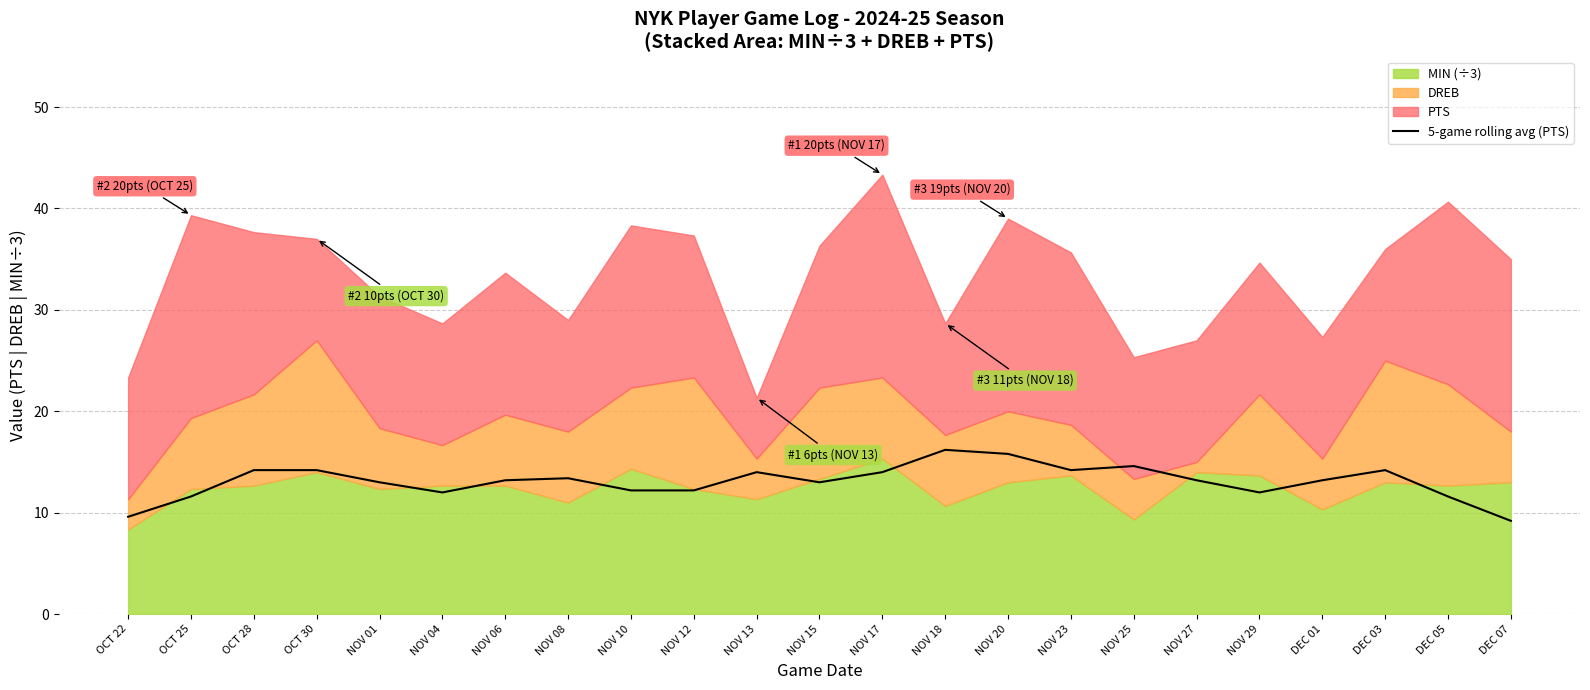

Reading left to right, extract all data points from this chart.

9.6	11.6	14.2	14.2	13.0	12.0	13.2	13.4	12.2	12.2	14.0	13.0	14.0	16.2	15.8	14.2	14.6	13.2	12.0	13.2	14.2	11.6	9.2